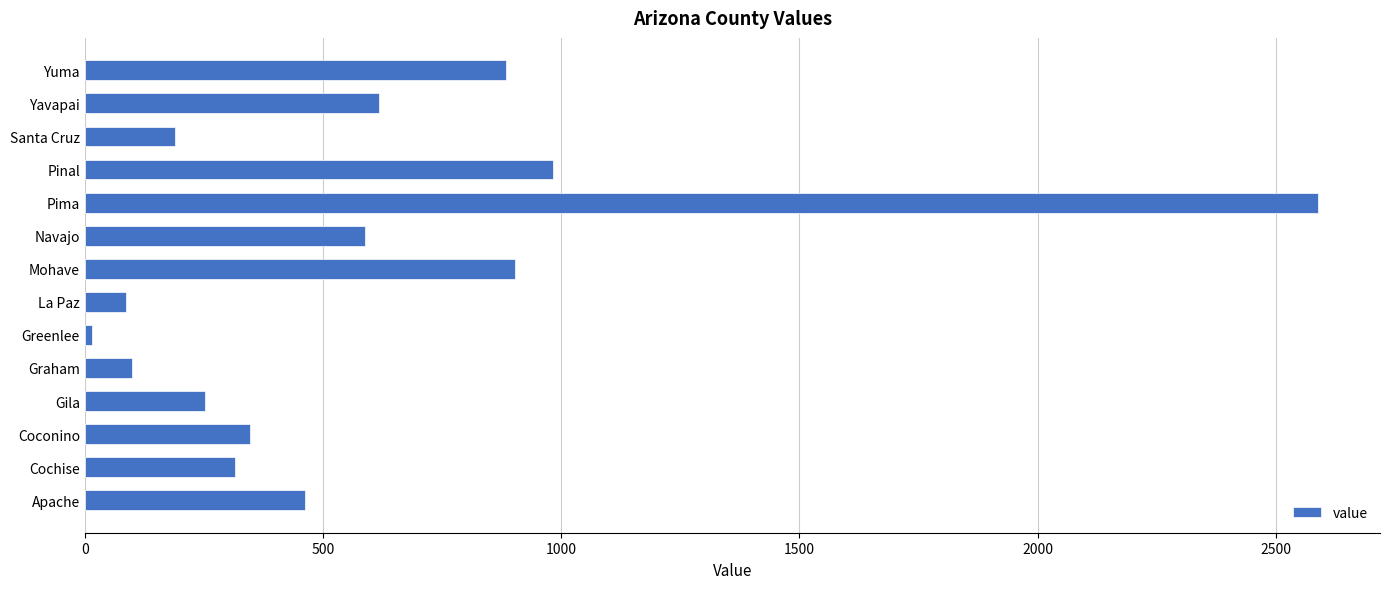

Which has a higher value, Greenlee or Yuma?

Yuma